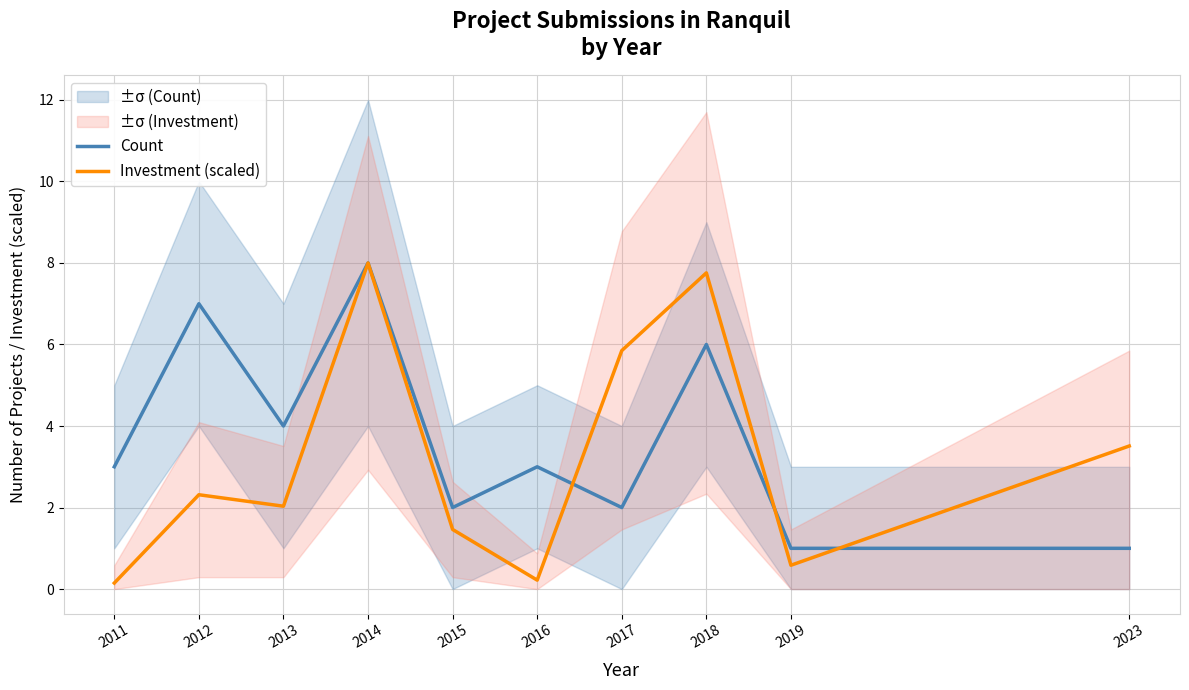

What is the value of the Investment (scaled) point at the 2nd from the left?

2.3